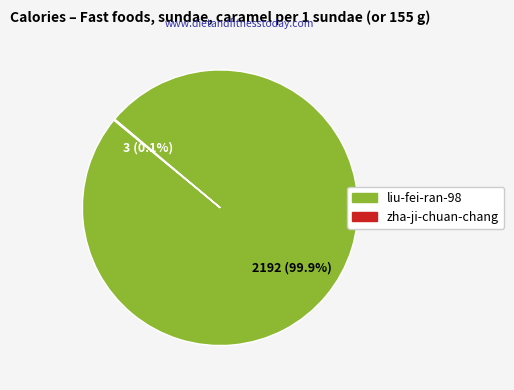

What percentage is the liu-fei-ran-98 slice, to the nearest percent?

100%